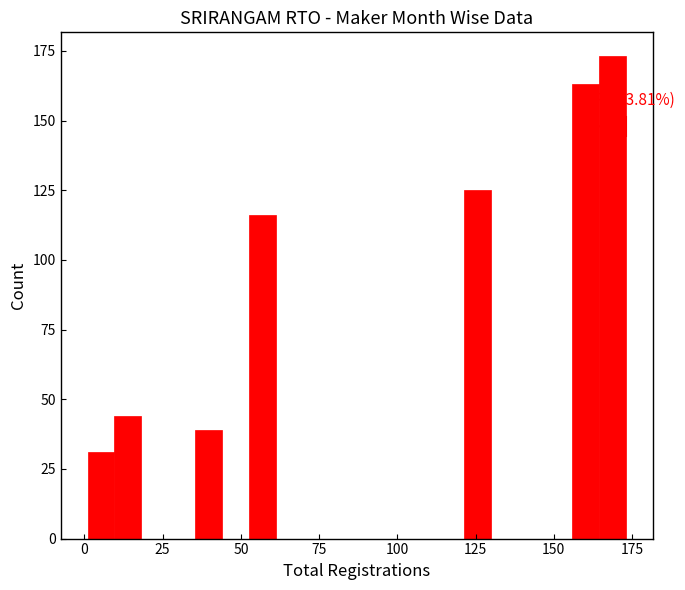

Around what value on the x-axis is the tallest bar? Give the approximate position of its centre, as read against the axis.

170